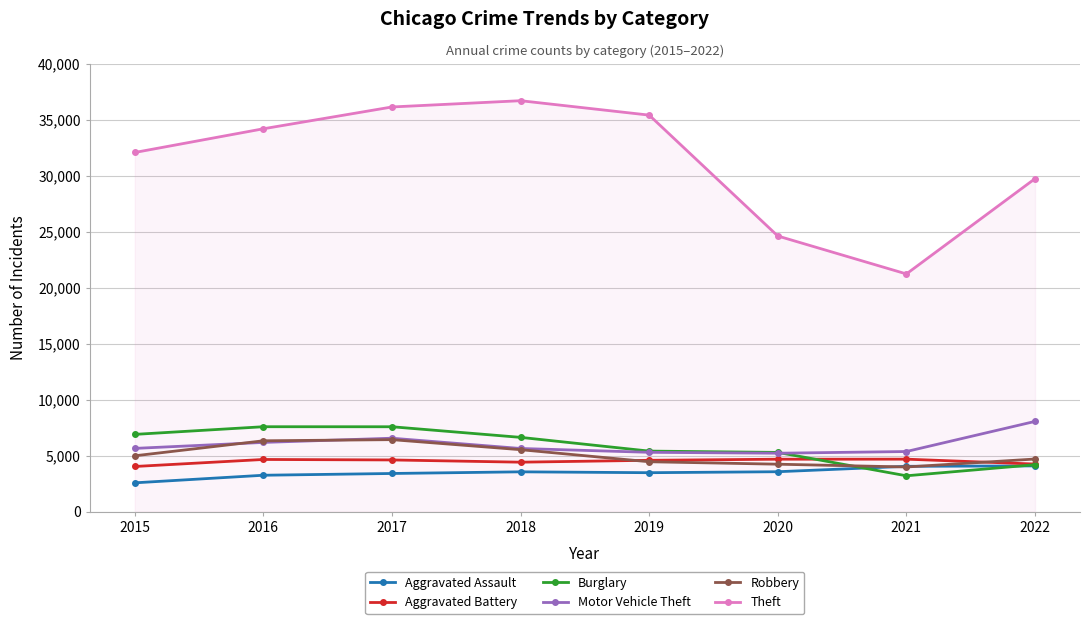

Rank the series at 2015 from lowest to highest value.

Aggravated Assault, Aggravated Battery, Robbery, Motor Vehicle Theft, Burglary, Theft